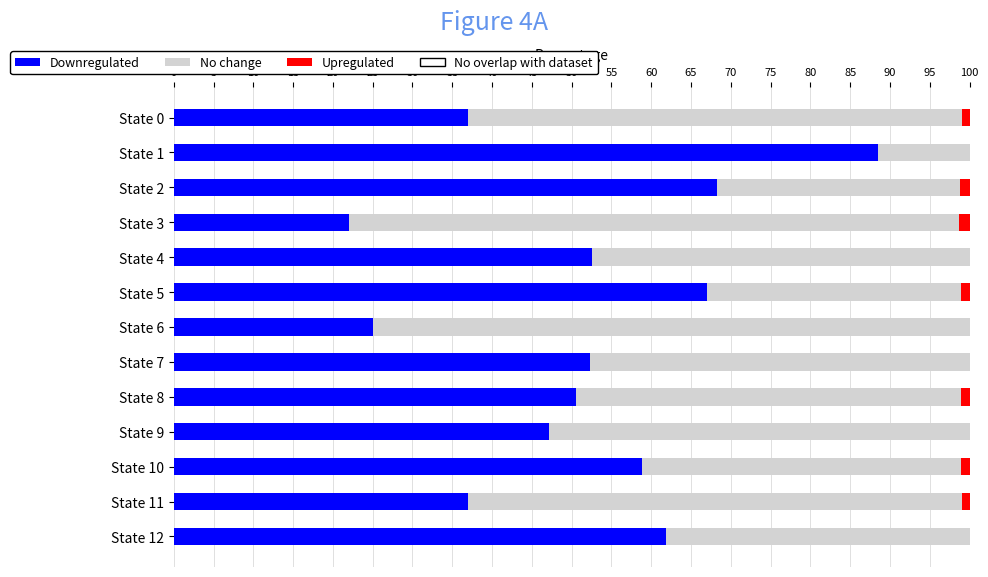

What is the total value across all series at State 4?

100.0